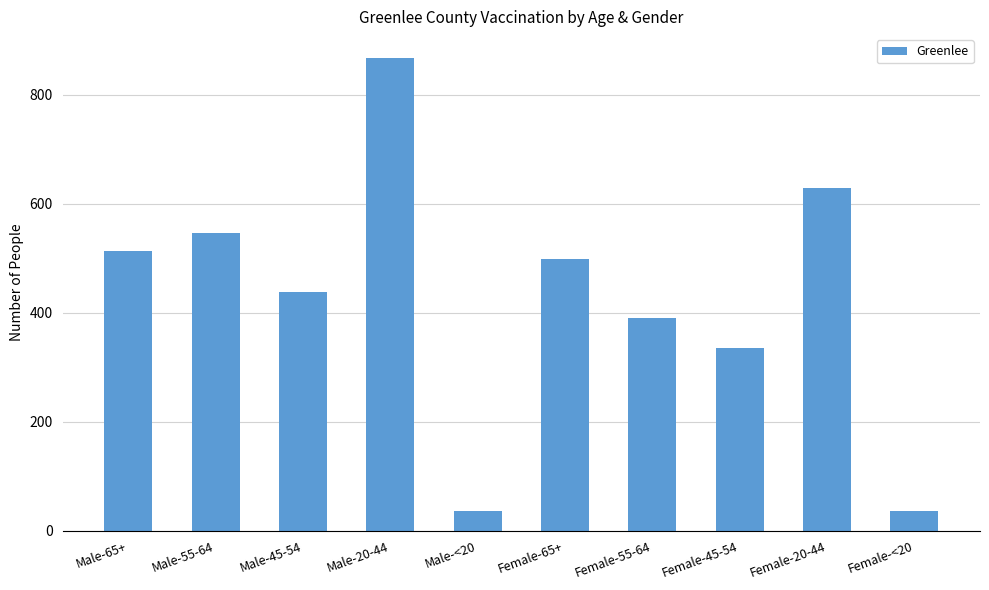

Where does the data first go above 498?

Male-65+